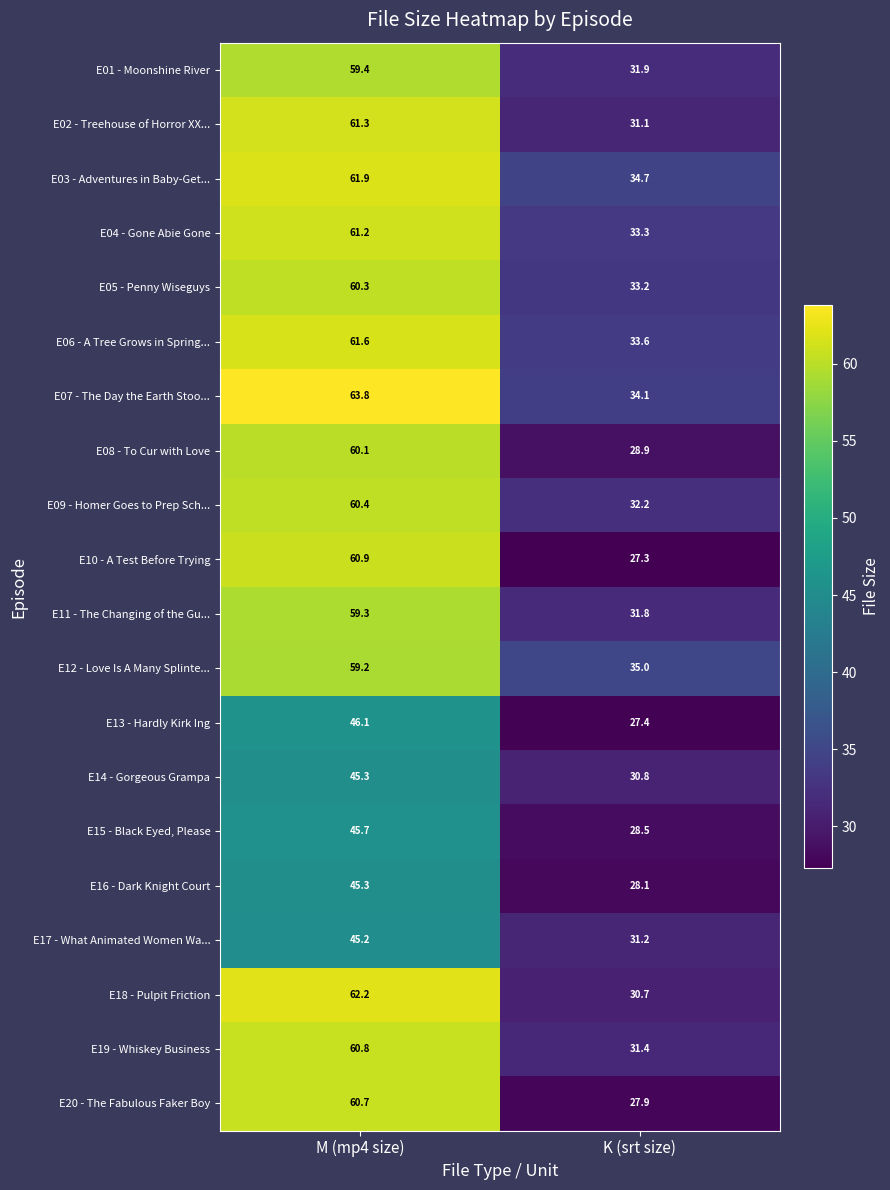

What is the maximum value shown in the chart?

63.8